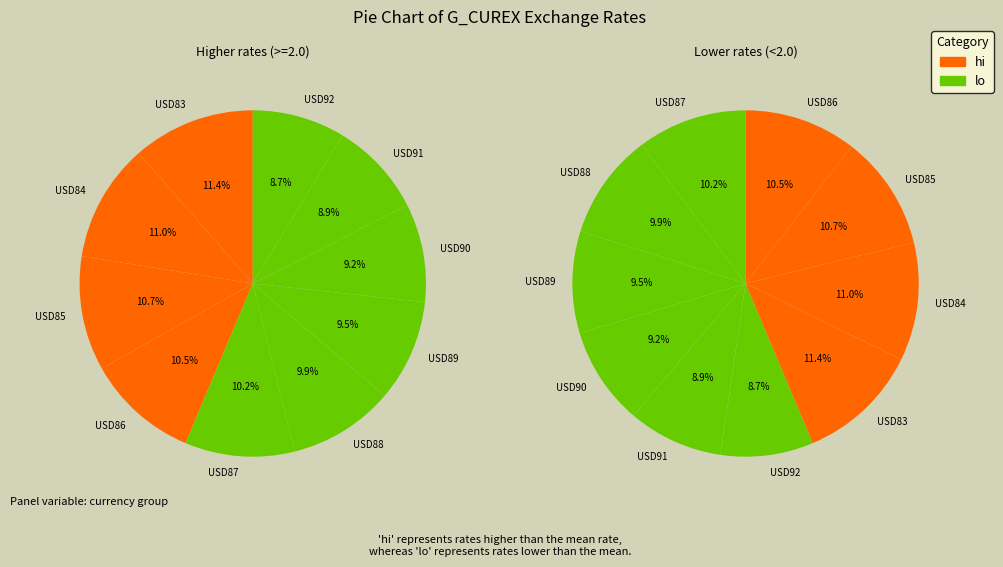

Between USD91 and USD86, which is larger?

USD86